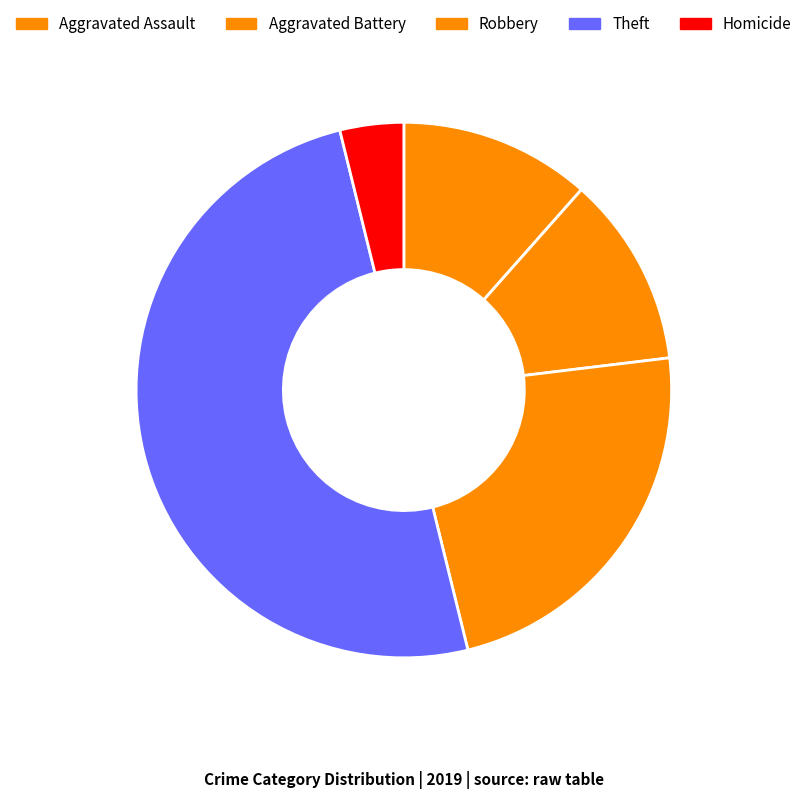

To the nearest percent, what portion does Robbery represent?

23%